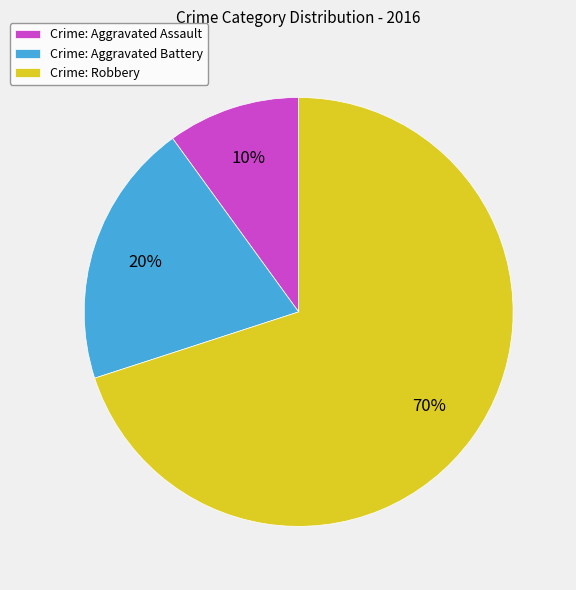

Is it true that Crime: Robbery is 70% of the pie?

True